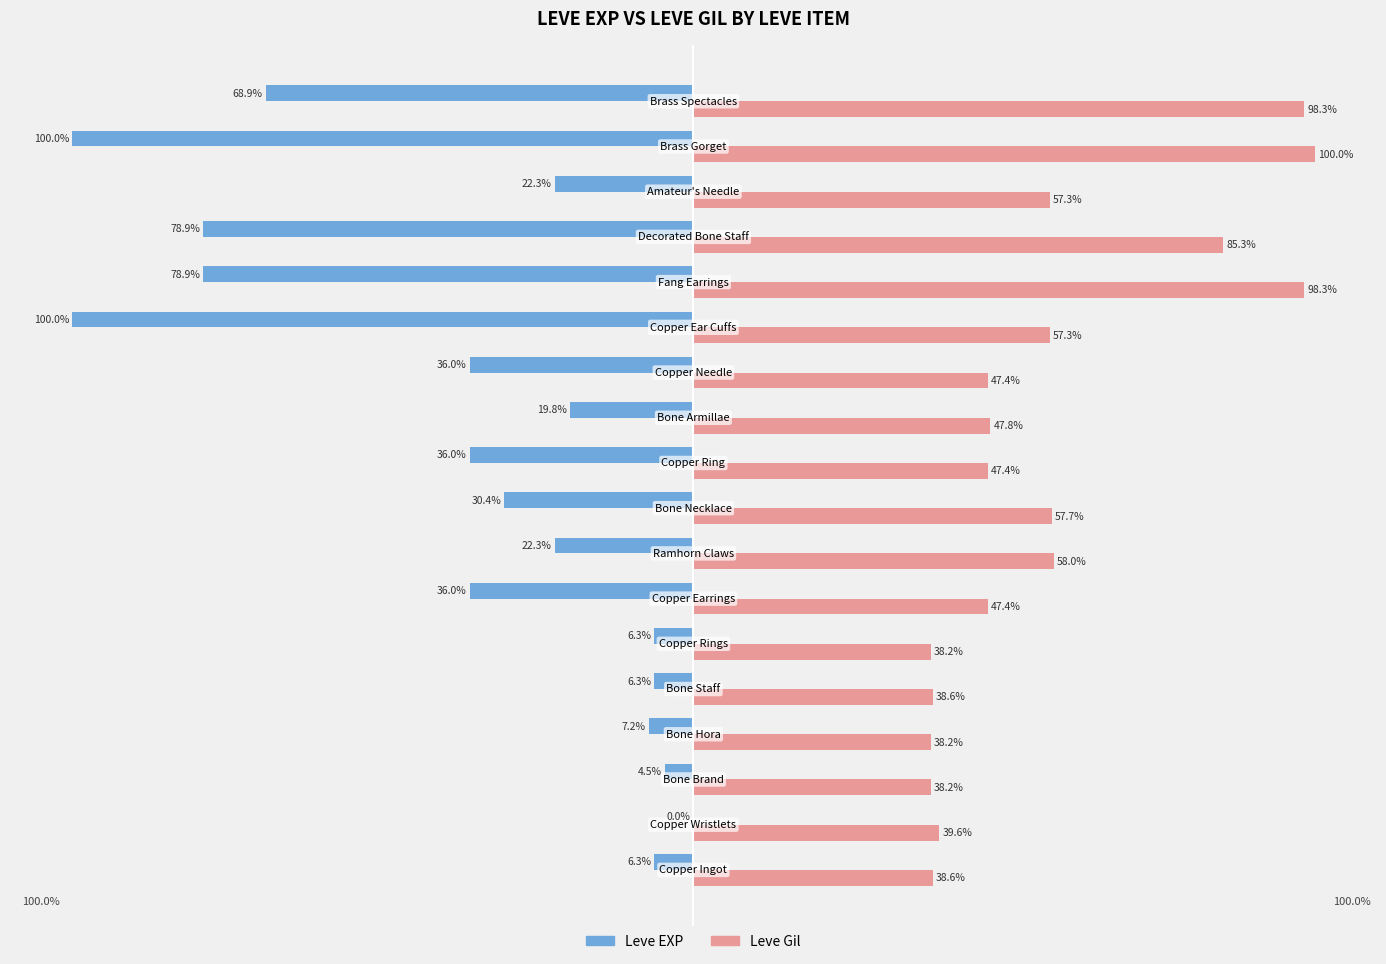

Which series has the largest total across all categories?

Leve Gil